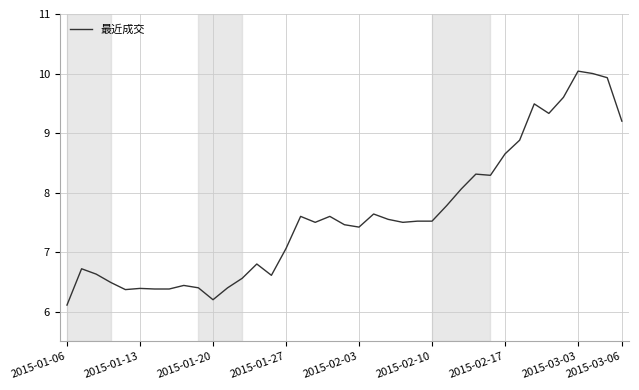

What is the minimum value shown in the chart?

6.1